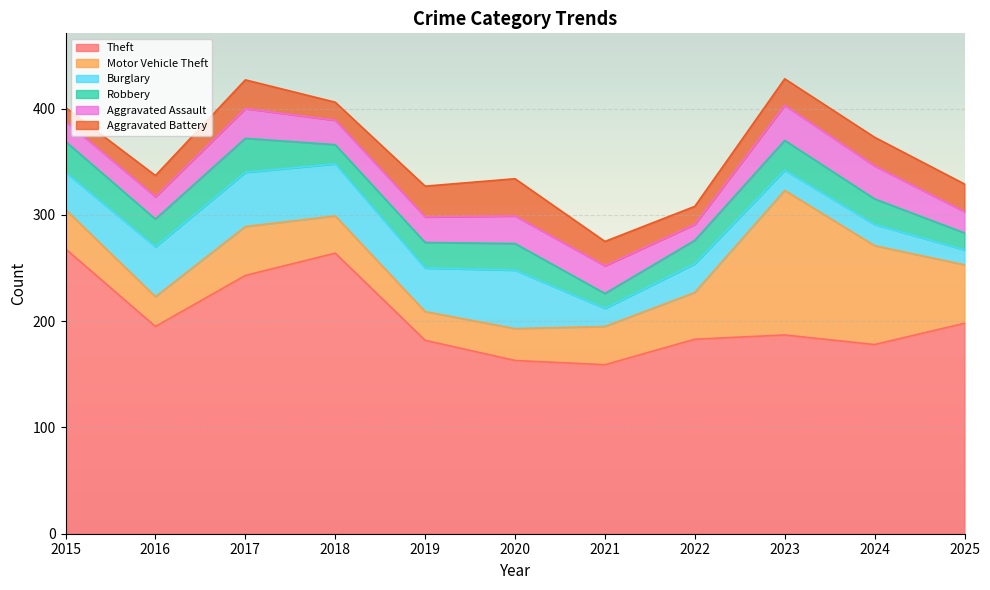

What is the total value across all series at 2023?

428